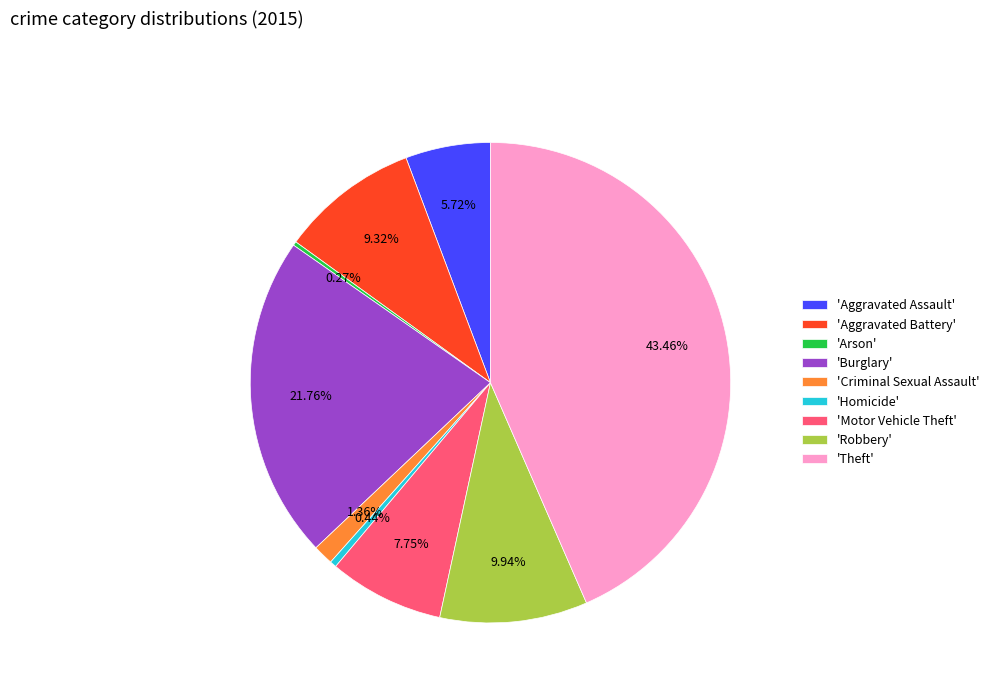

Combined, do 'Aggravated Assault' and 'Robbery' account for over 50%?

No